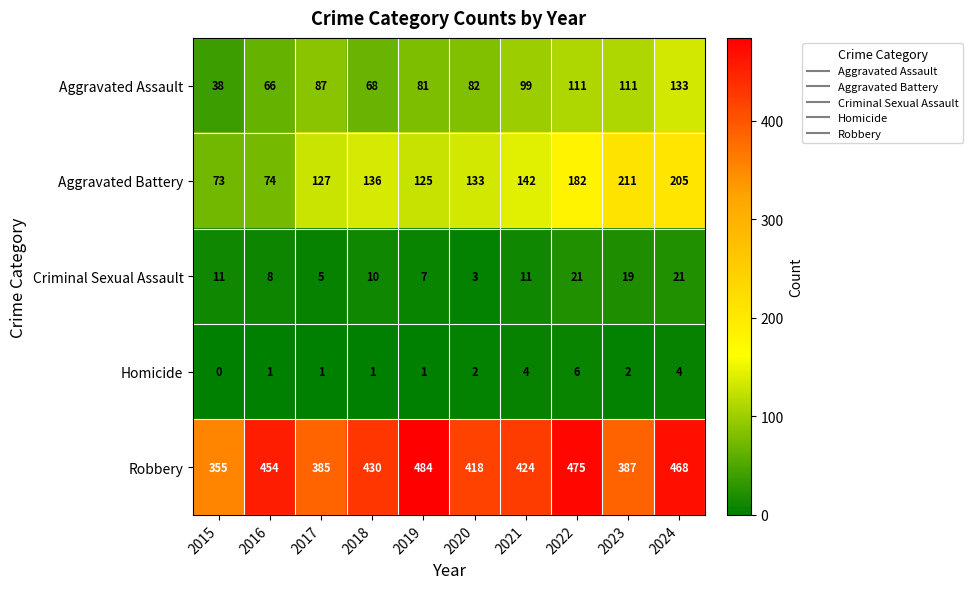

What is the difference between the second highest and minimum values in the Criminal Sexual Assault series?

18